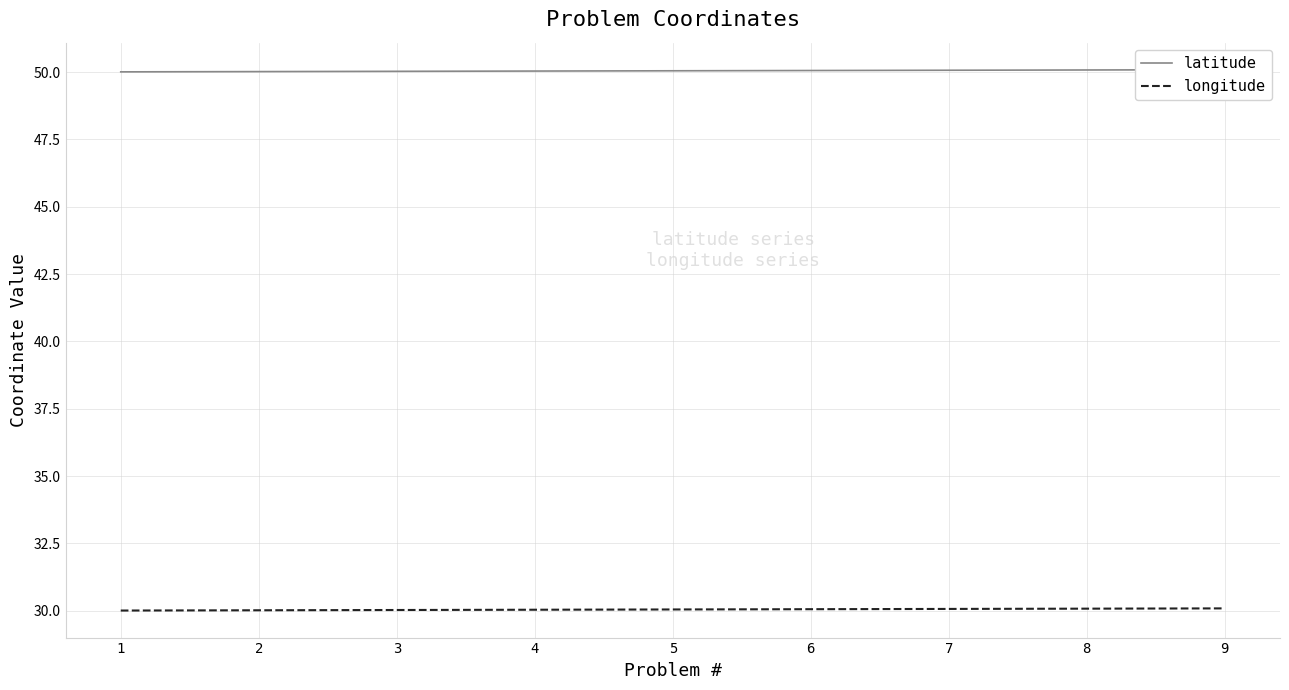

Is the value of latitude at 4 greater than the value of longitude at 7?

Yes